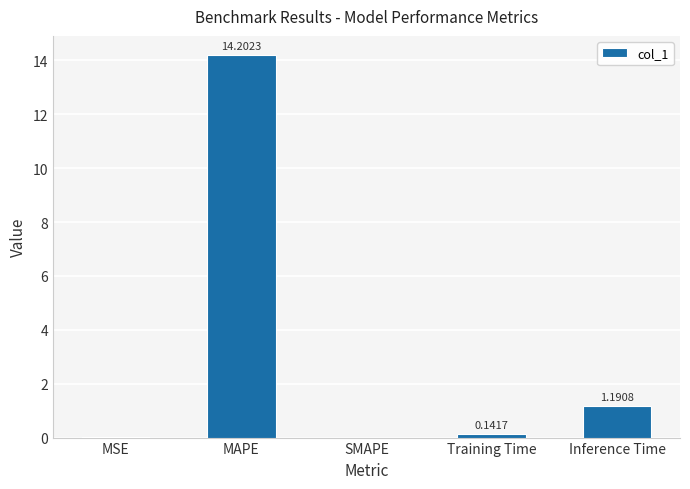

What is the change in value from MAPE to SMAPE?

-14.2